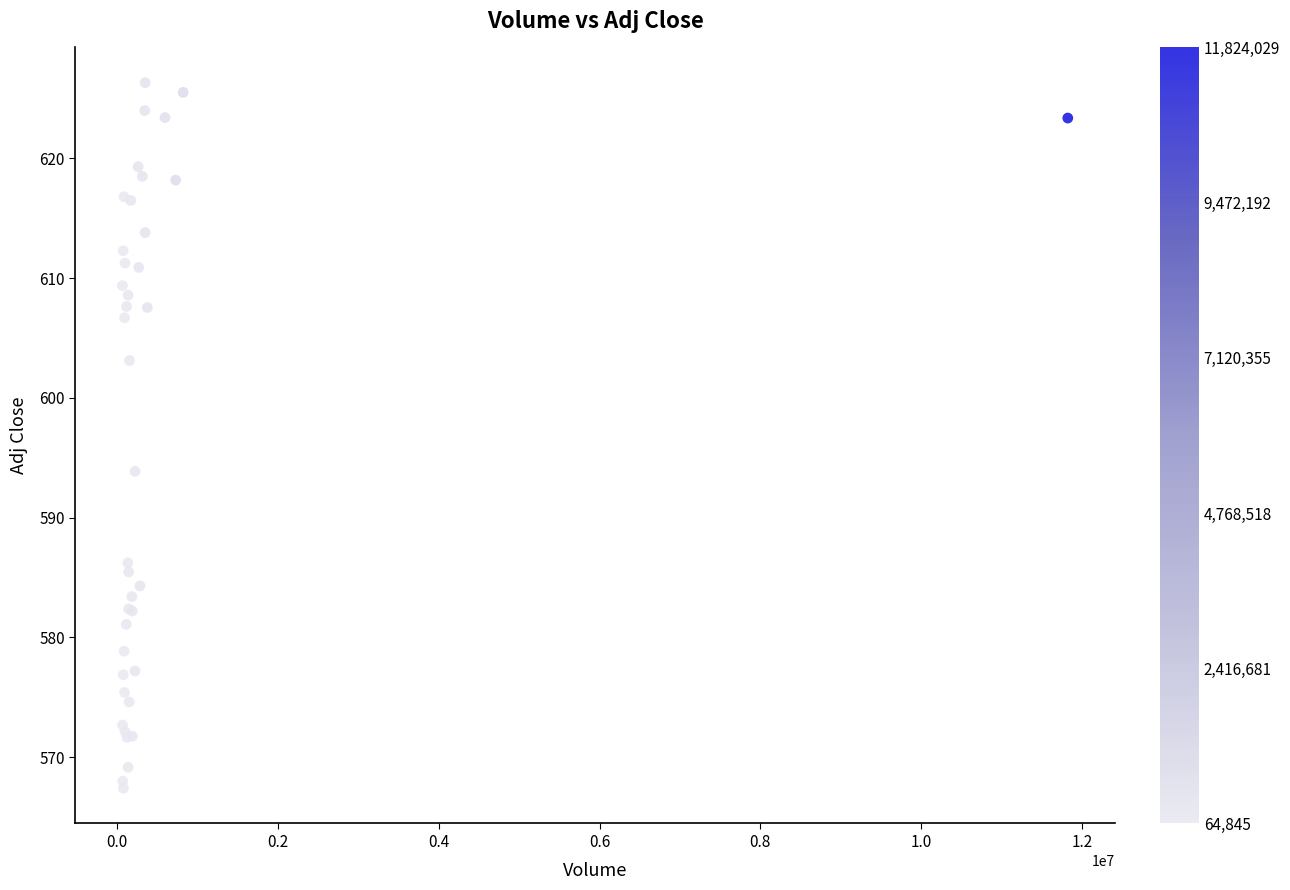

What Y value in the scatter plot is closest to 596?

593.9